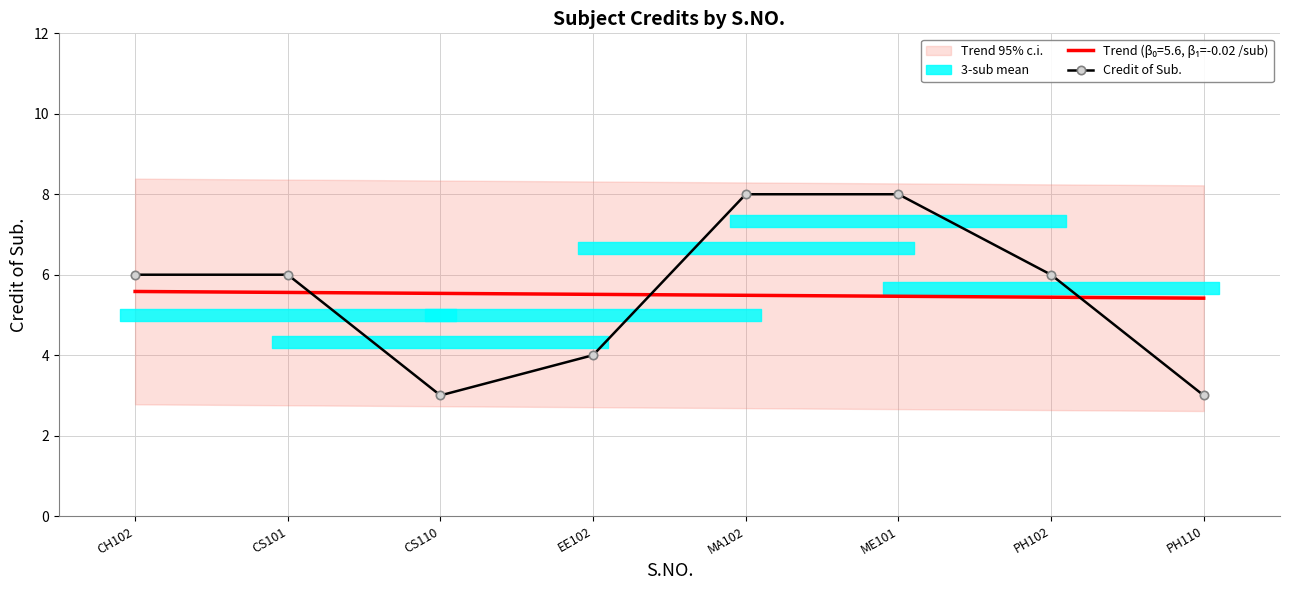

What is the ratio of the value at ME101 to the value at EE102?

2.0